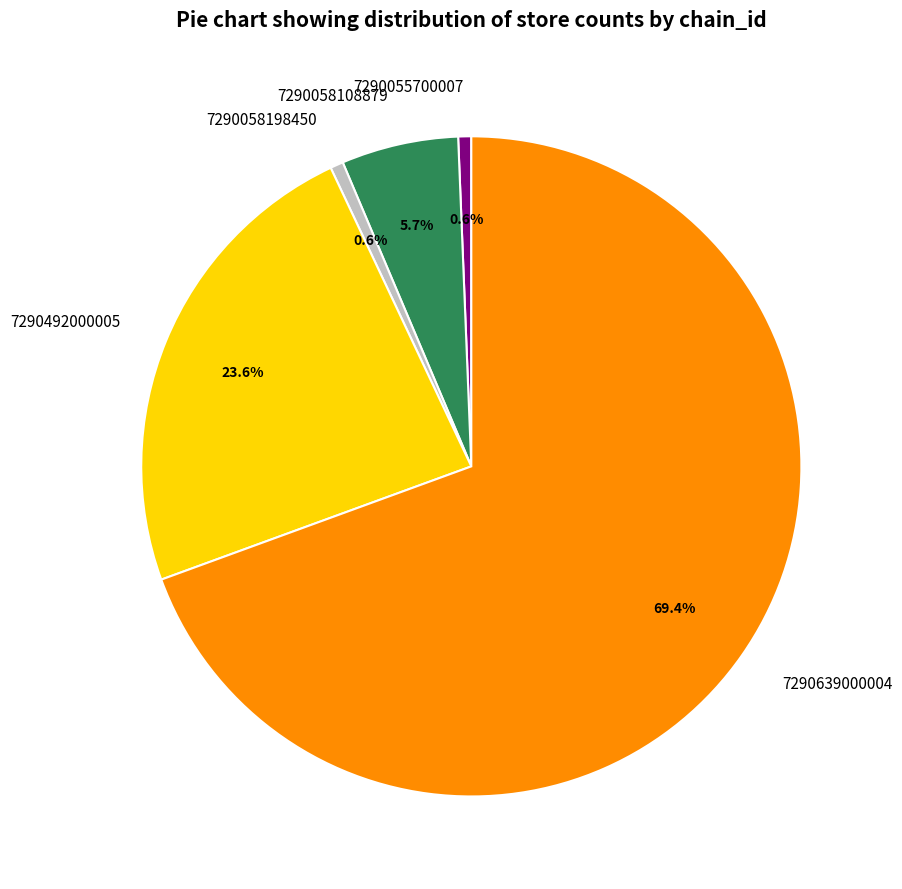

What percentage is the 7290492000005 slice, to the nearest percent?

24%